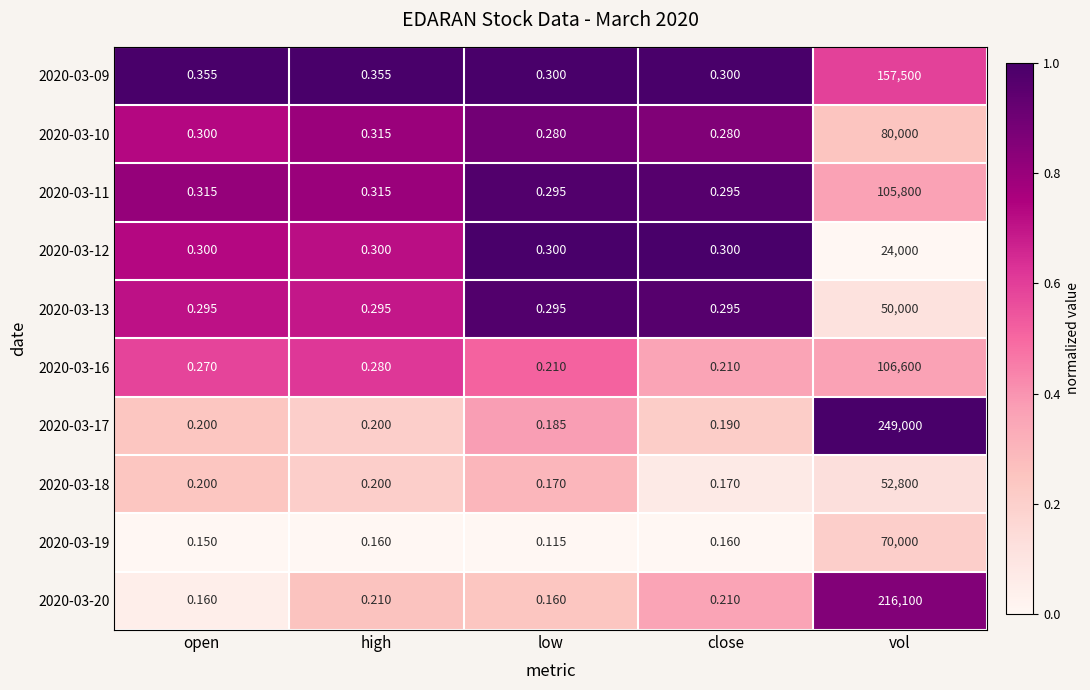

Is the value of 2020-03-16 at close greater than the value of 2020-03-12 at high?

No